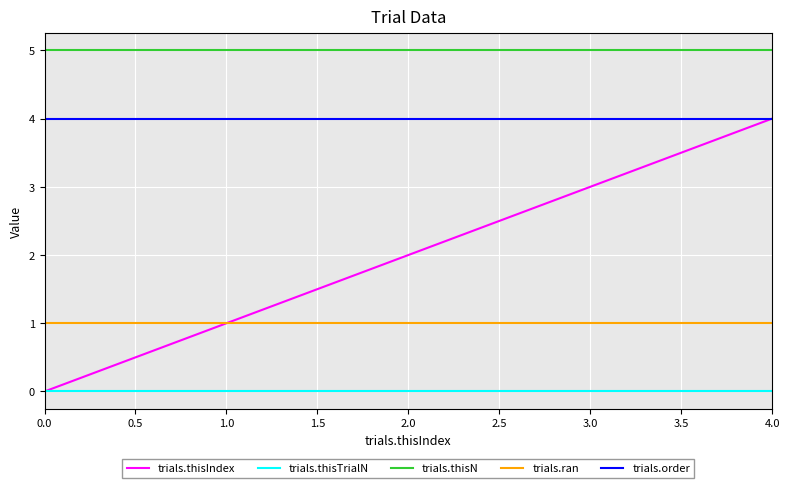

True or false: trials.thisN and trials.order cross at least once.

False